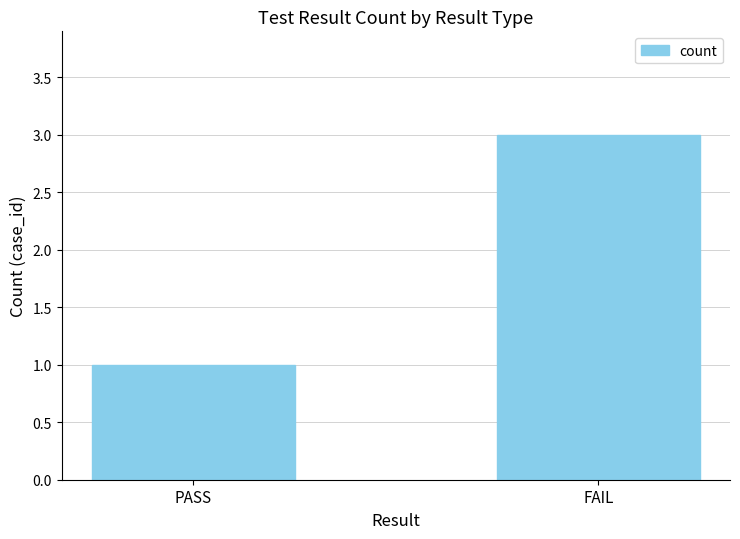

Between FAIL and PASS, which is larger?

FAIL